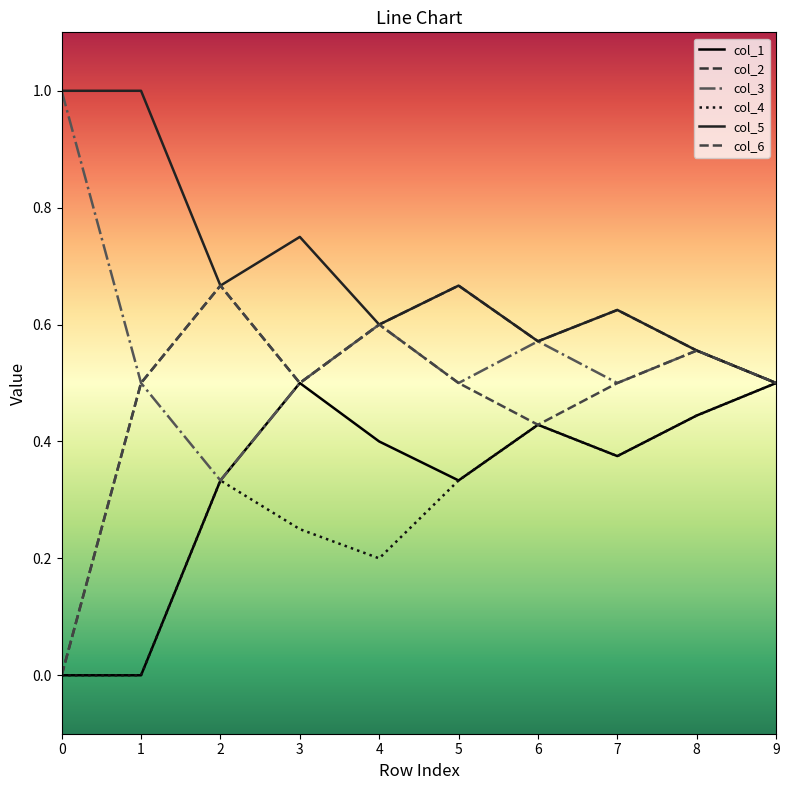

At how many categories does at least one series exceed 0?

10